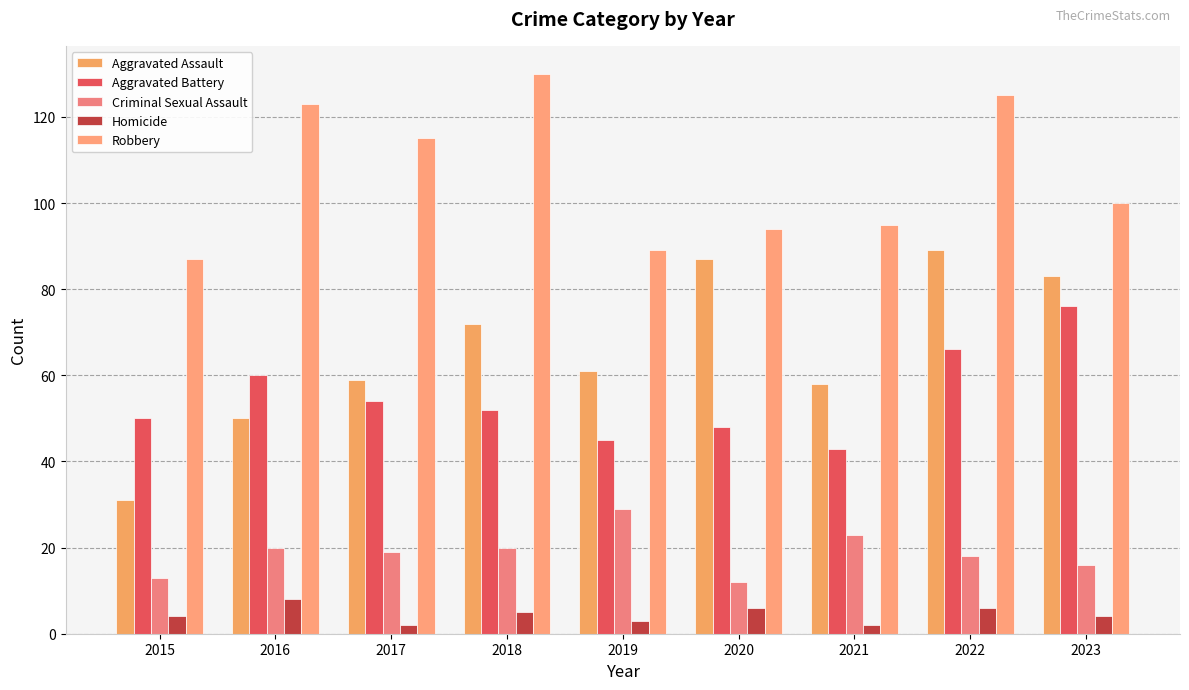

True or false: Aggravated Battery has a value of 27 at 2023.

False